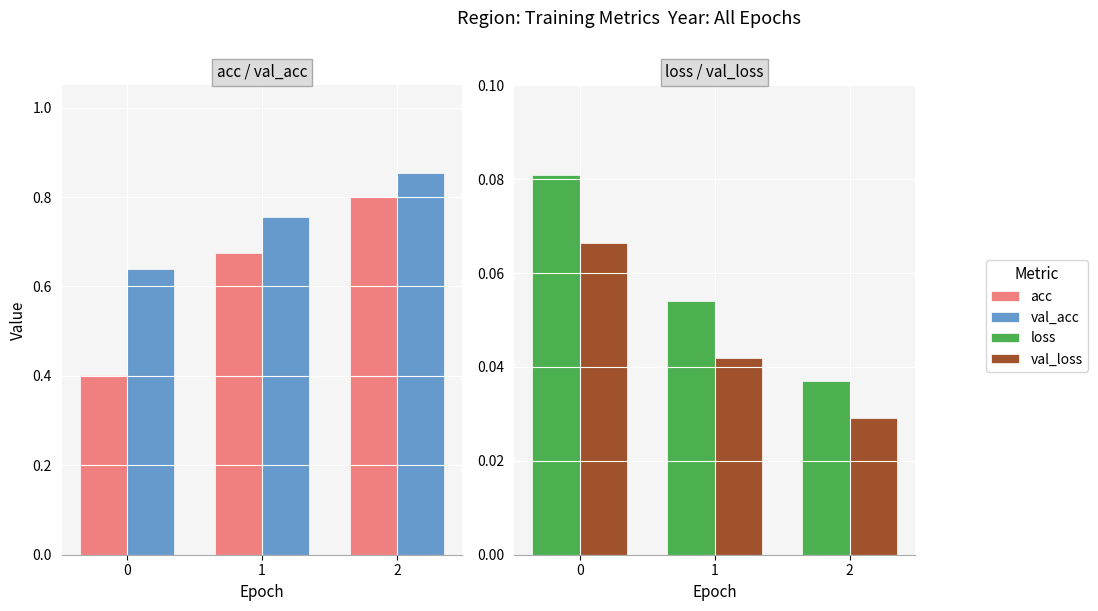

At which category is the sum across all series the highest?

2